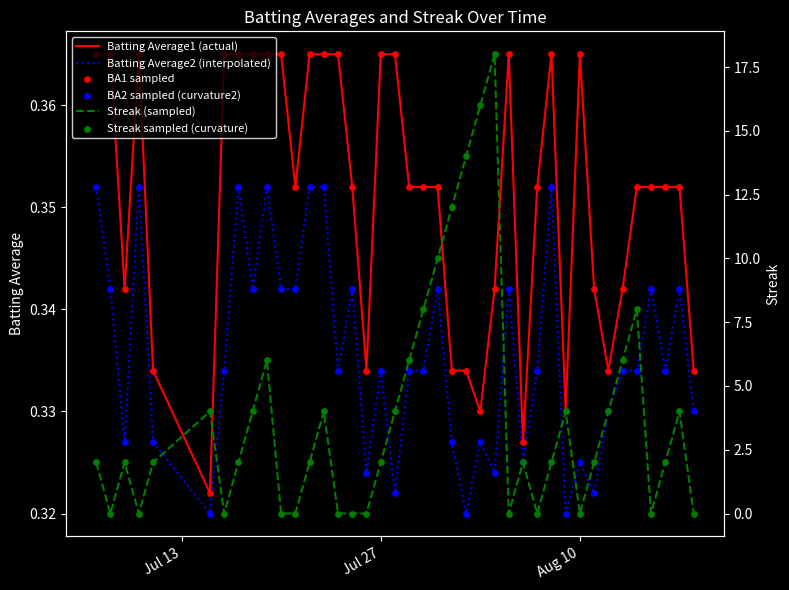

Which series has the largest total across all categories?

Streak (sampled)